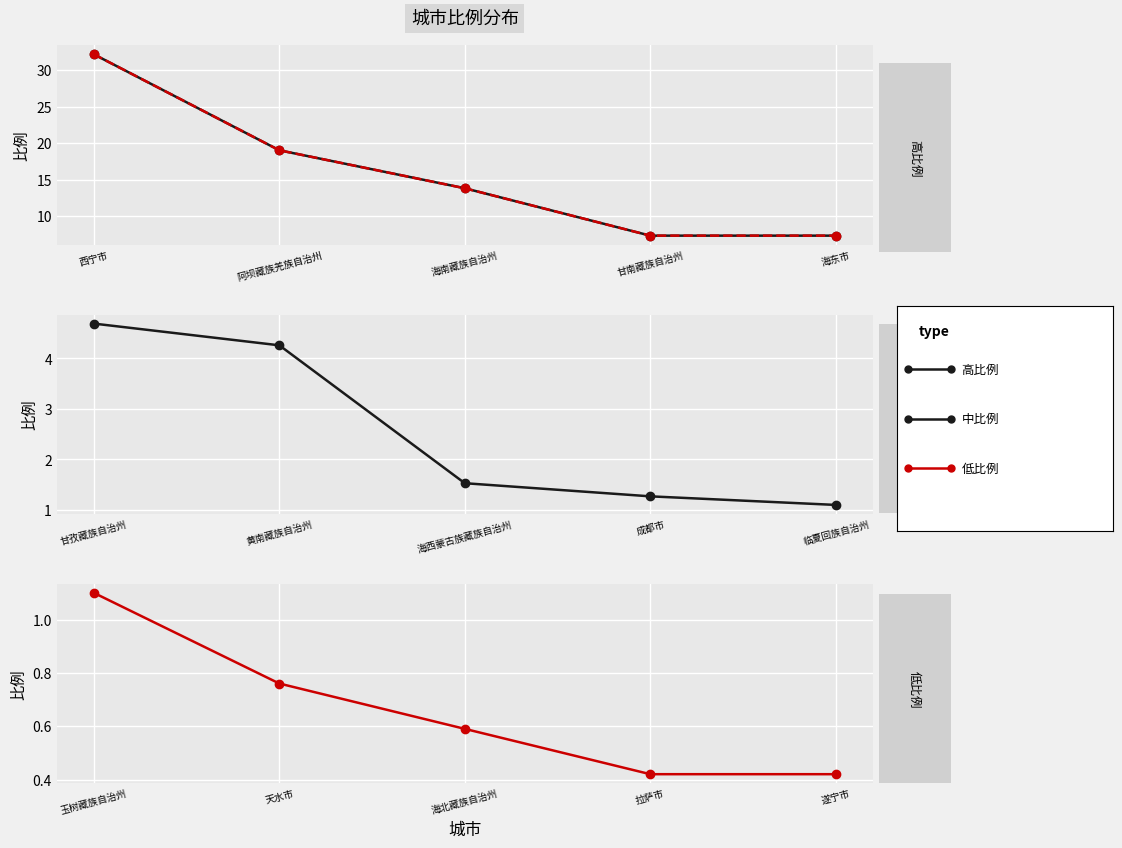

True or false: 比例_mid and 比例_top_ref cross at least once.

False